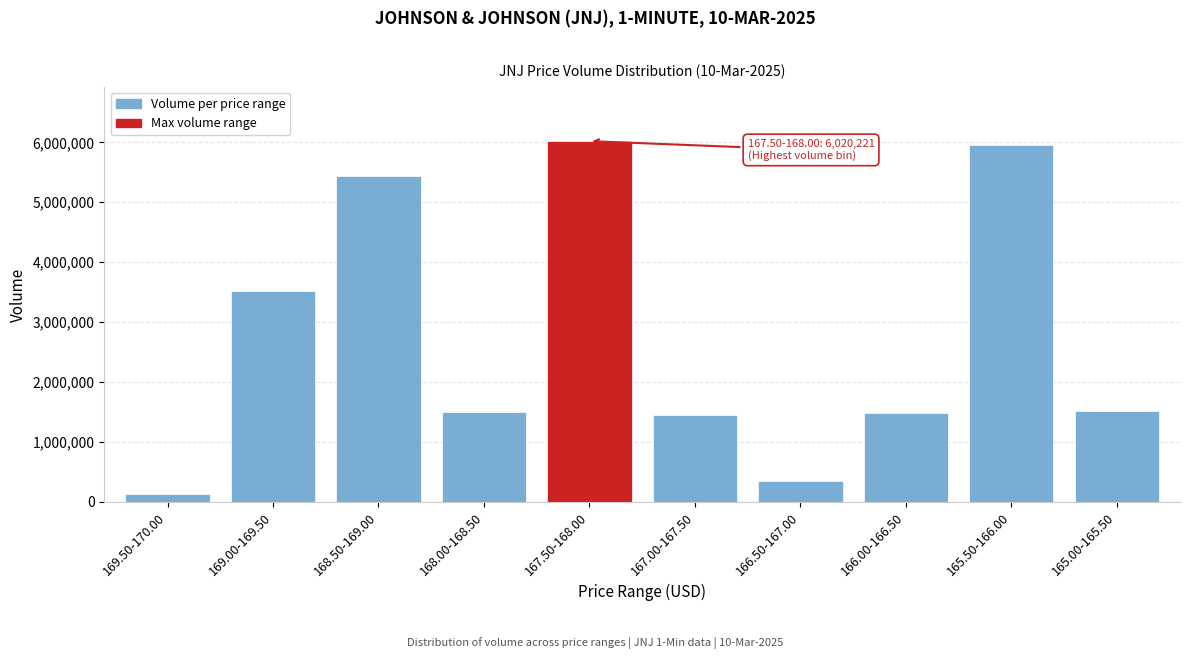

What is the average value?

2734427